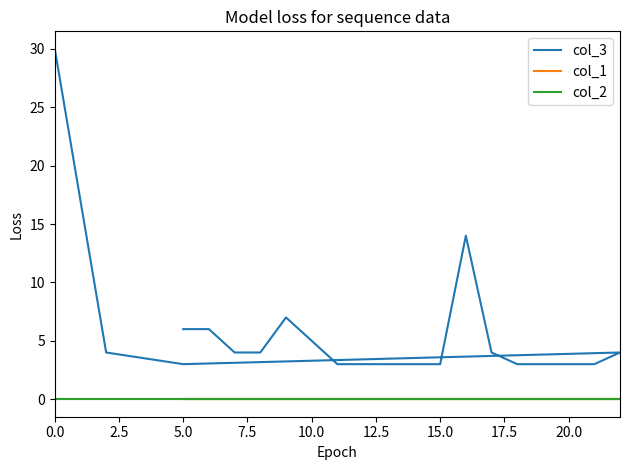

True or false: col_2 and col_1 cross at least once.

False